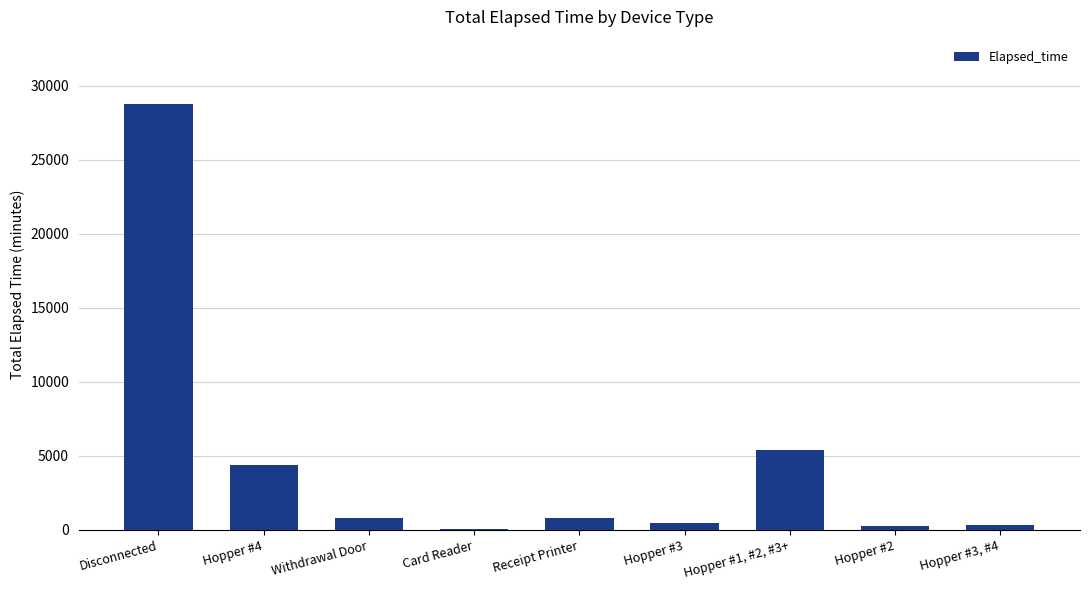

Count the number of data series in this chart.

1